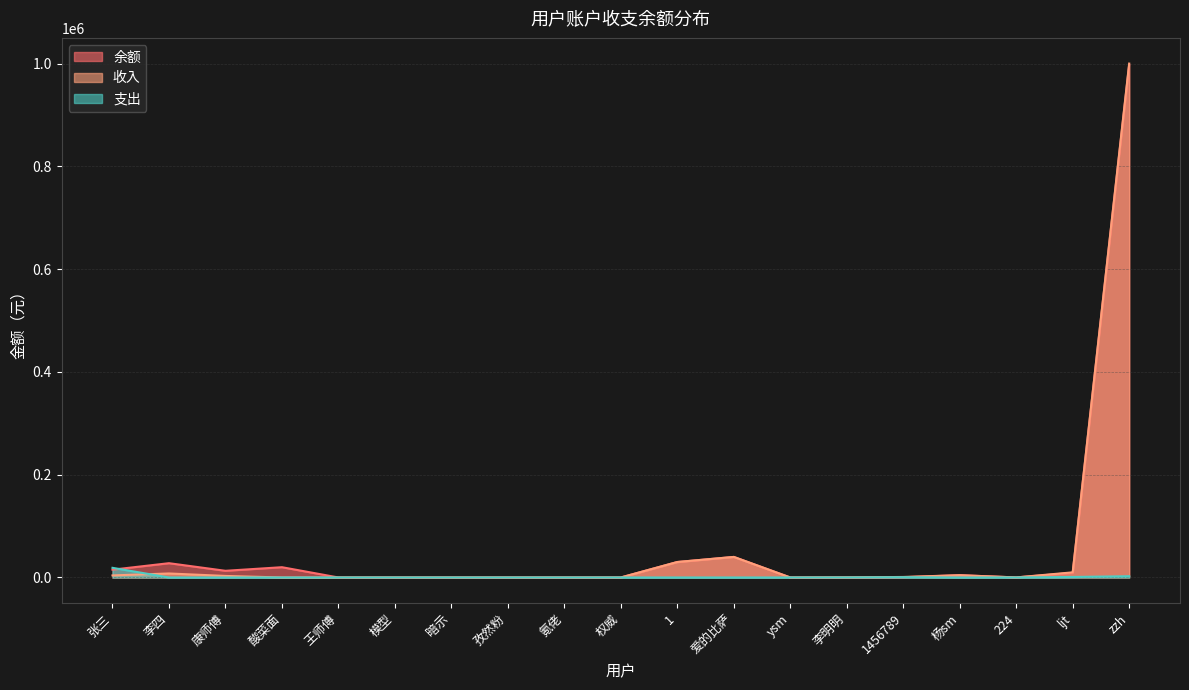

Is it true that 收入 equals 10000 at ljt?

True